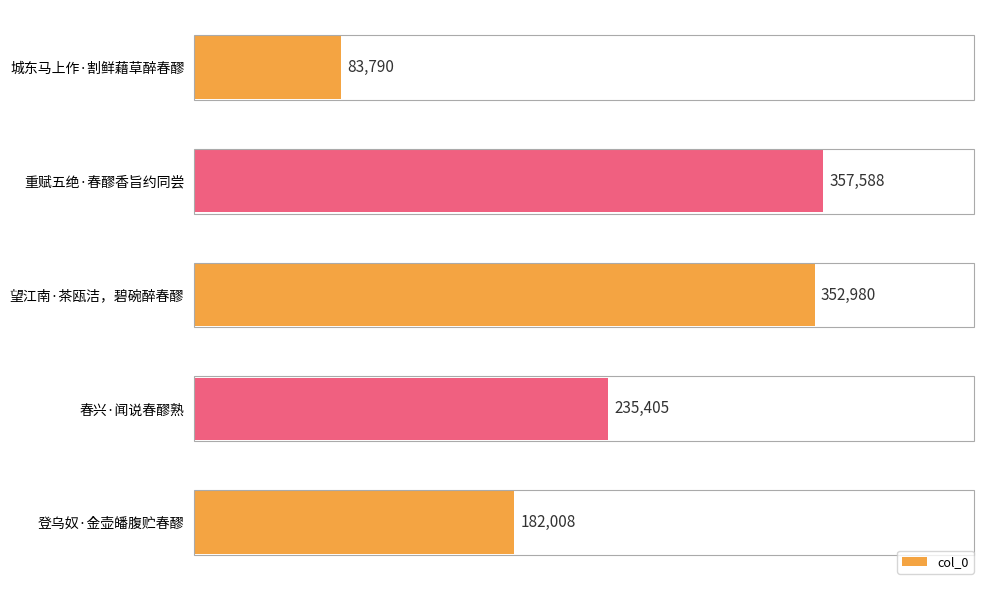

Does the chart contain stacked bars?

No